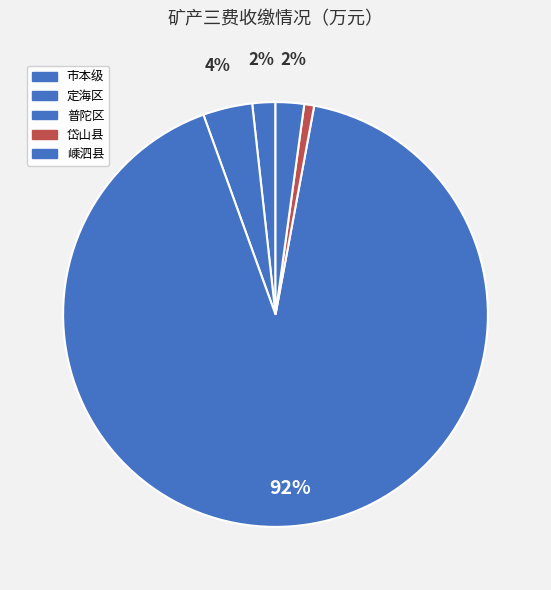

Which slice is the largest?

普陀区